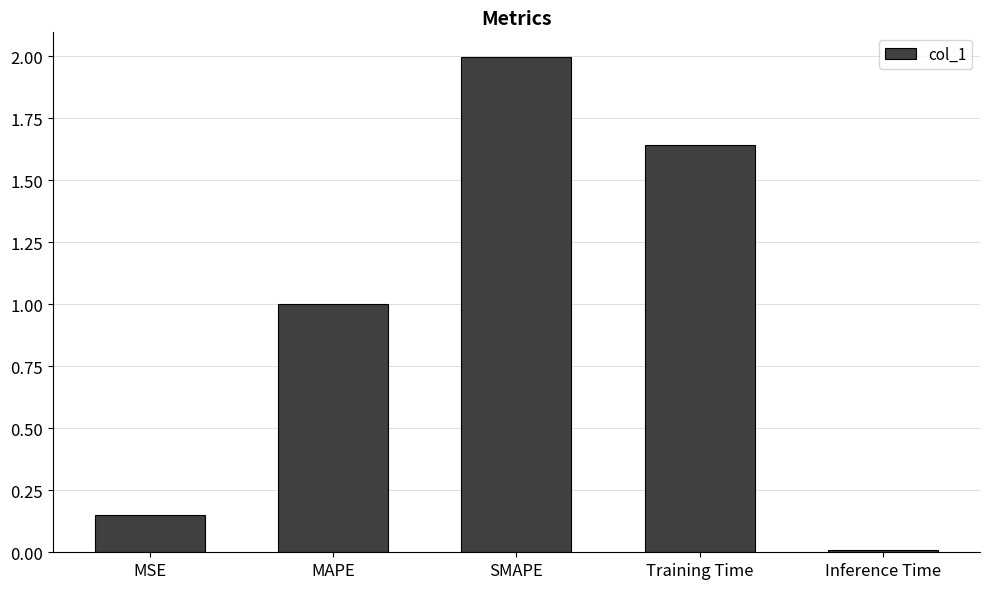

How many bars are there in total?

5